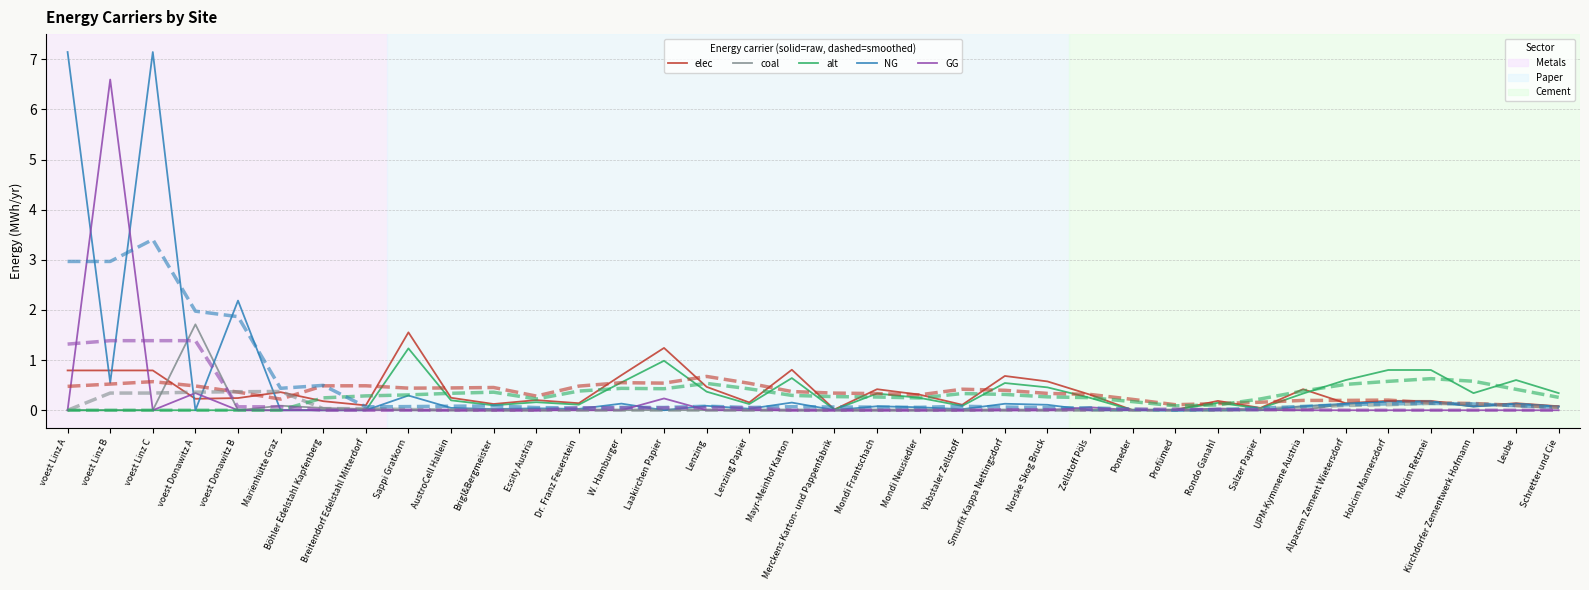

What is the average value of the GG series?

0.2